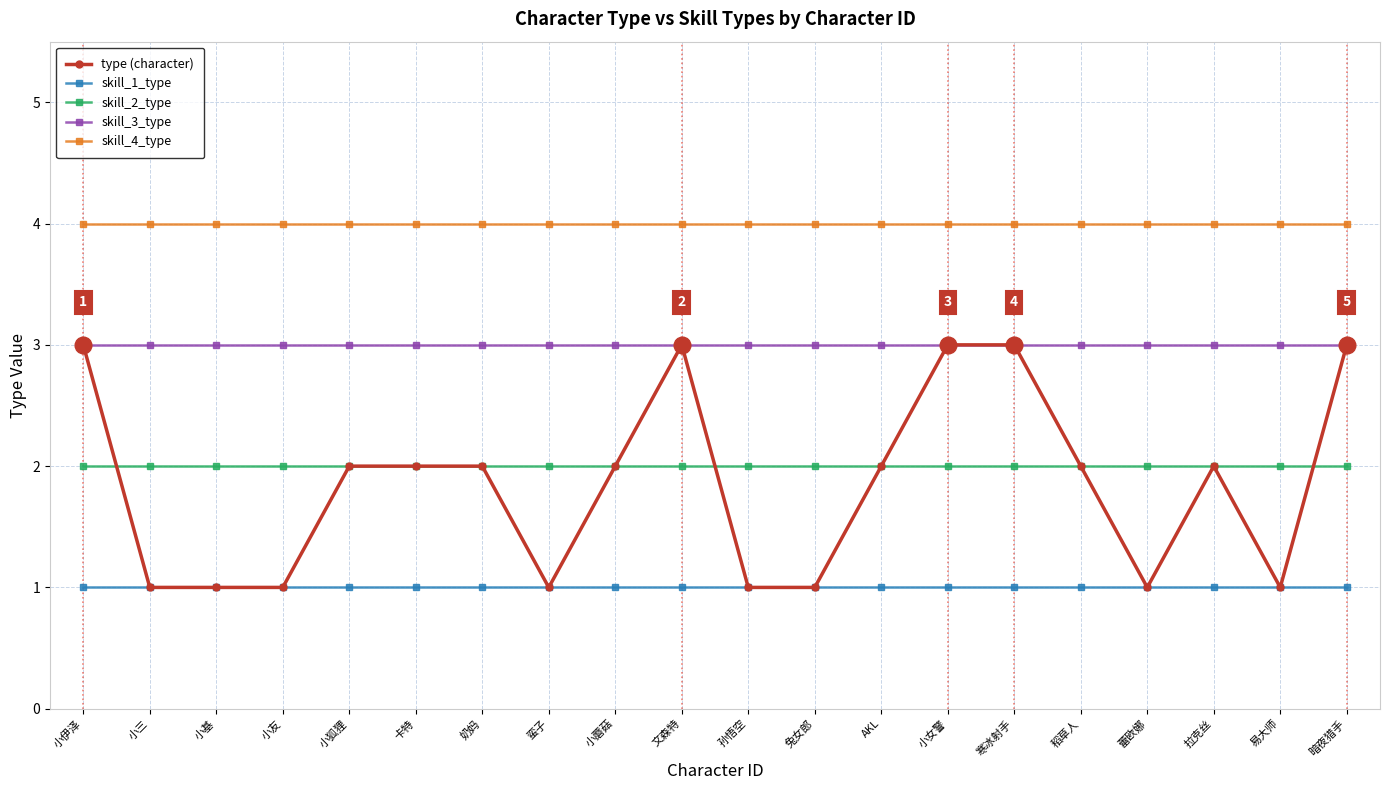

Count the number of categories in the chart.

20